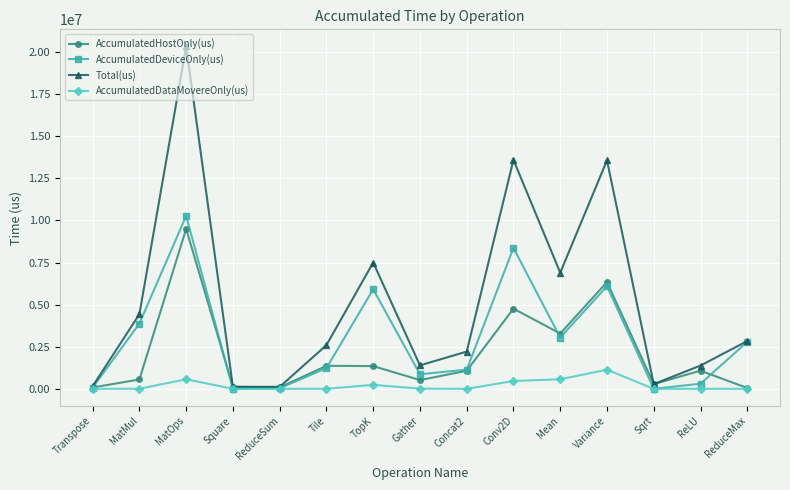

List the series in order of their overall mean, lowest first.

AccumulatedDataMovereOnly(us), AccumulatedHostOnly(us), AccumulatedDeviceOnly(us), Total(us)